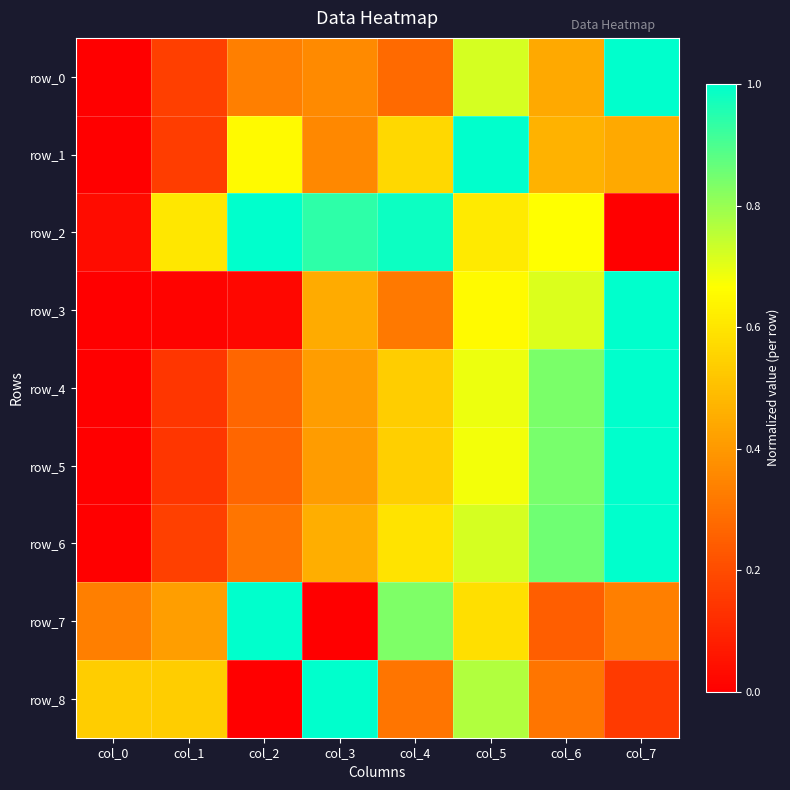

The row_1 series shows 1.1 at col_2. True or false?

False